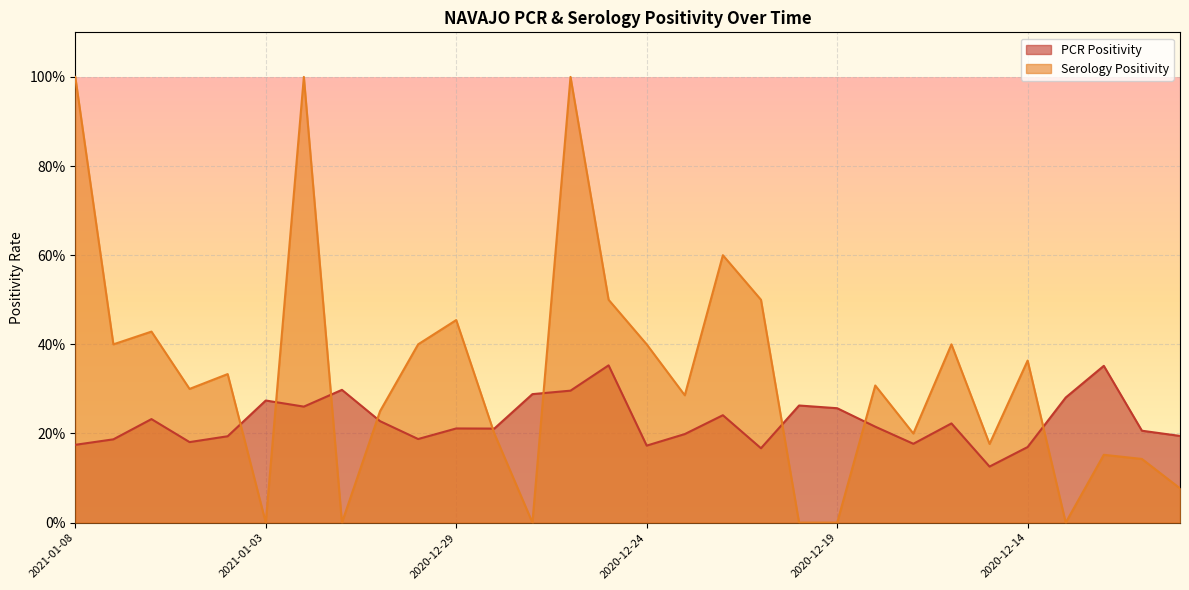

The ser_positivity_NAVAJO series shows 0.5 at 2020-12-21. True or false?

True